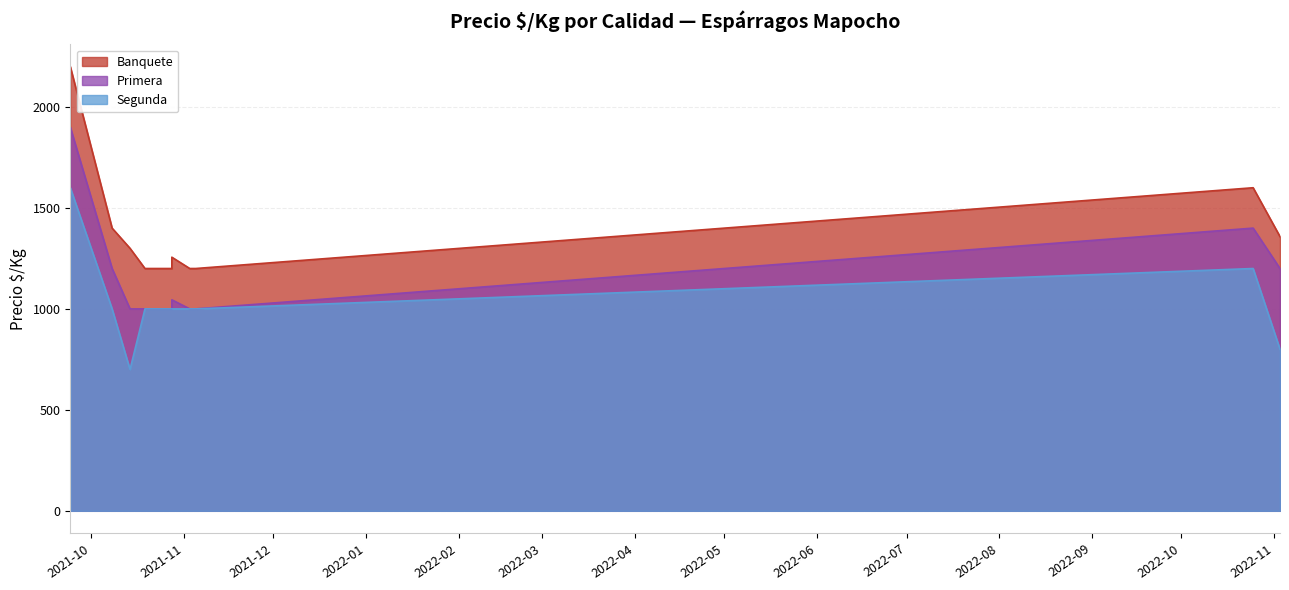

Reading left to right, list all the values displayed in this chart.

Banquete: 2021-09-24=2200	2021-10-08=1400	2021-10-14=1300	2021-10-19=1200	2021-10-20=1200	2021-10-26=1200	2021-10-28=1200	2021-10-28=1256	2021-11-03=1200	2021-11-05=1200	2021-11-05=1200	2022-10-25=1600	2022-11-03=1358
Primera: 2021-09-24=1900	2021-10-08=1200	2021-10-14=1000	2021-10-19=1000	2021-10-20=1000	2021-10-26=1000	2021-10-28=1000	2021-10-28=1045	2021-11-03=1000	2021-11-05=1000	2021-11-05=1000	2022-10-25=1400	2022-11-03=1200
Segunda: 2021-09-24=1600	2021-10-08=1000	2021-10-14=700	2021-10-19=1000	2021-10-20=1000	2021-10-26=1000	2021-10-28=1000	2021-10-28=1000	2021-11-03=1000	2021-11-05=1000	2021-11-05=1000	2022-10-25=1200	2022-11-03=800